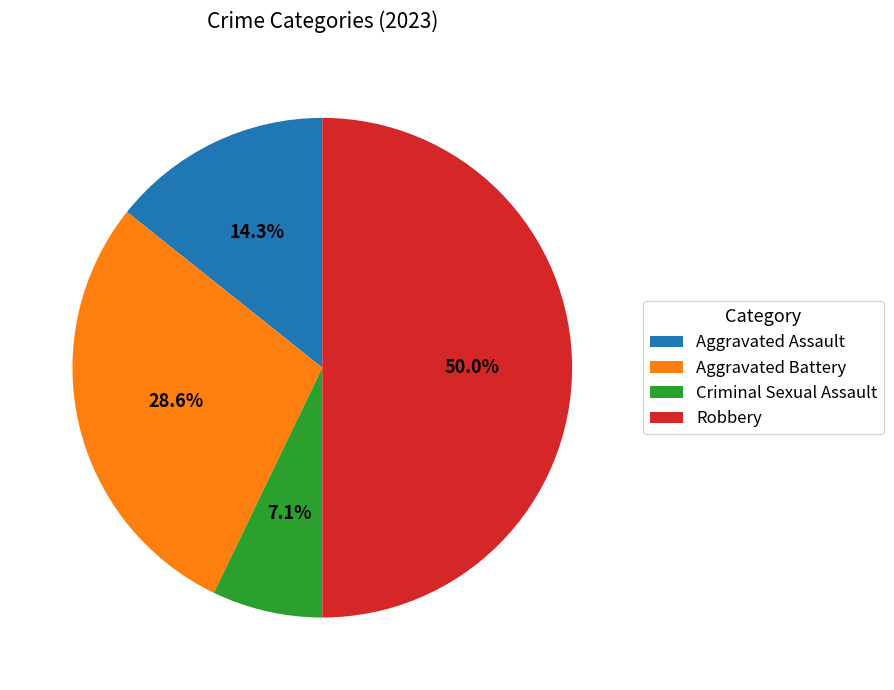

What percentage is the Robbery slice, to the nearest percent?

50%